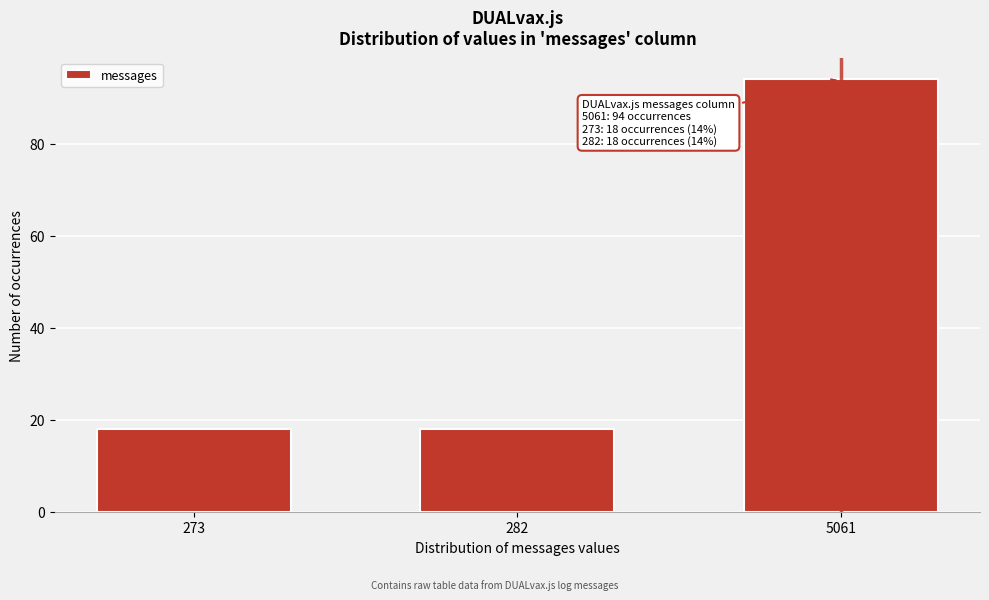

Reading right to left, transcribe all the data shown in this chart.

5061=94	282=18	273=18